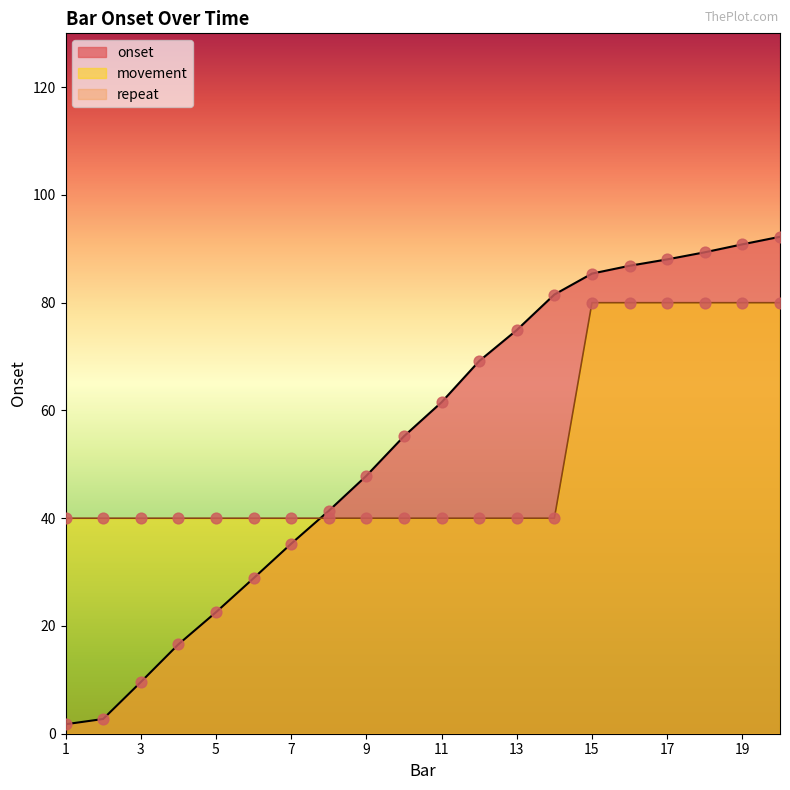

At how many categories does at least one series exceed 82?

6